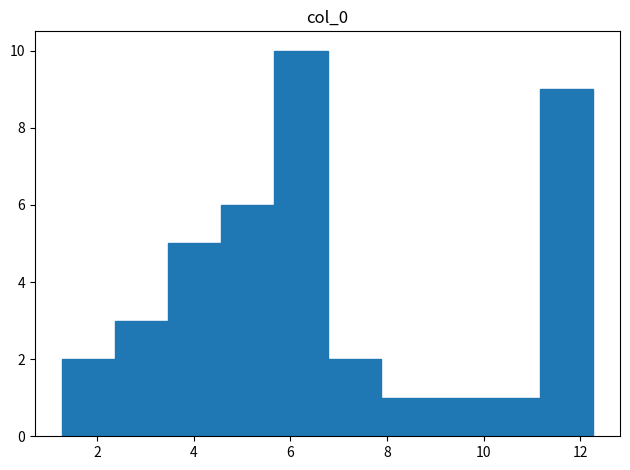

Reading left to right, list every bar in this chart as the range it spans on the x-axis followed by its height. Neither the bar edges nor the heights are printed on the chart, so give them approximately, as read against the axes.

1.2 to 2.4: 2
2.4 to 3.4: 3
3.4 to 4.6: 5
4.6 to 5.6: 6
5.6 to 6.8: 10
6.8 to 7.8: 2
7.8 to 9.0: 1
9.0 to 10.0: 1
10.0 to 11.2: 1
11.2 to 12.2: 9